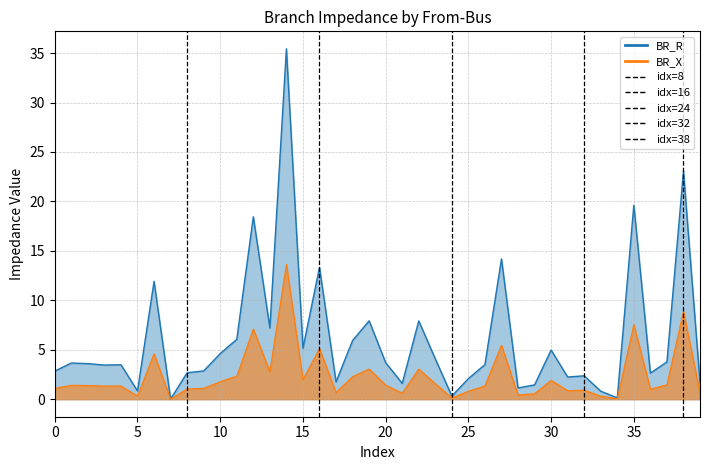

True or false: BR_X and BR_R cross at least once.

False